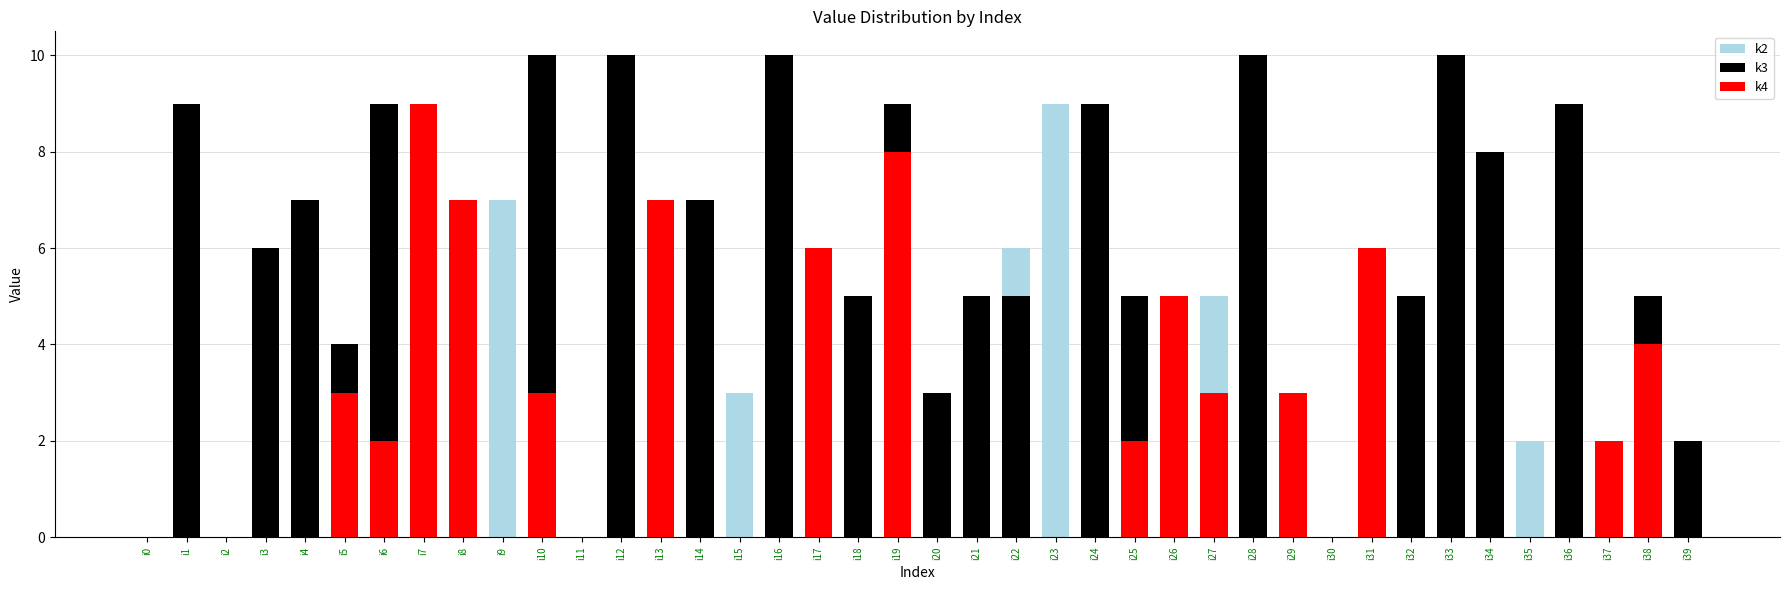

Where is k2 nearest to the value 4?

i16